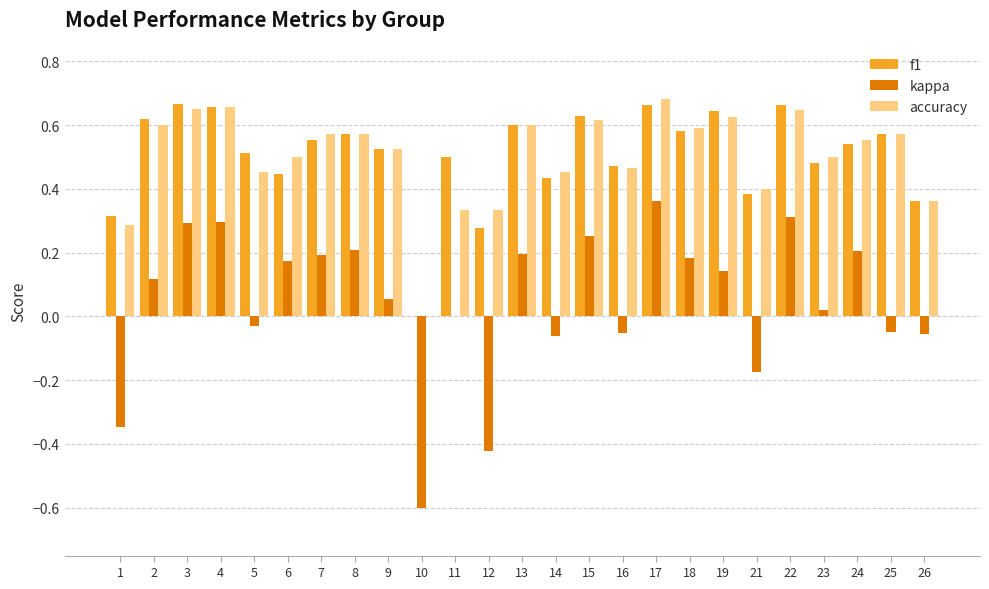

Is the value of f1 at 6 greater than the value of kappa at 5?

Yes